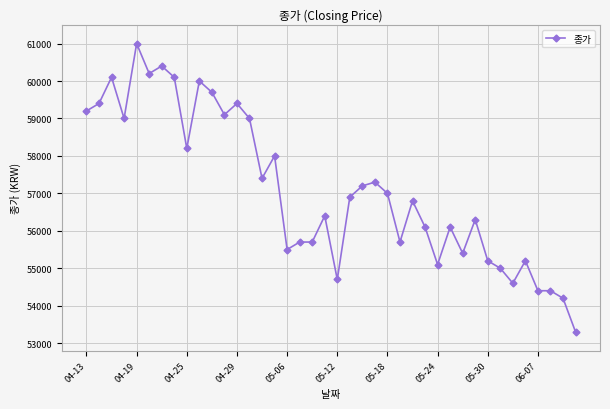

What is the value of the 7th point from the left?

60400